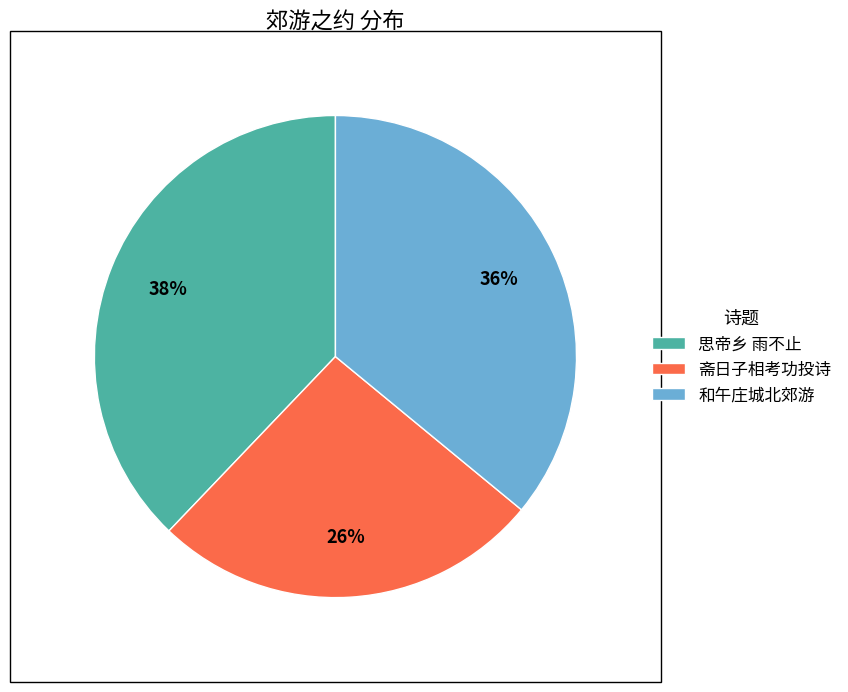

Which category has the biggest portion of the pie?

思帝乡 雨不止